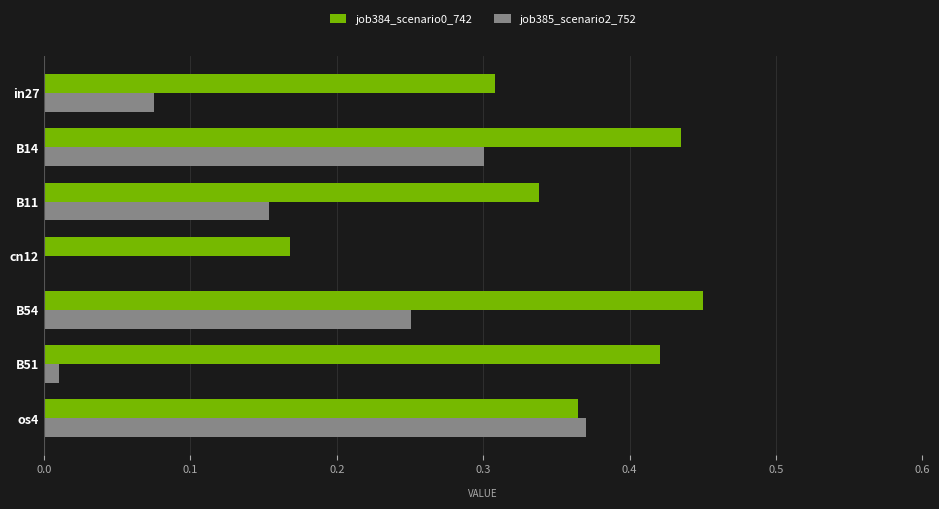

Which category has the highest value across all series?

B54